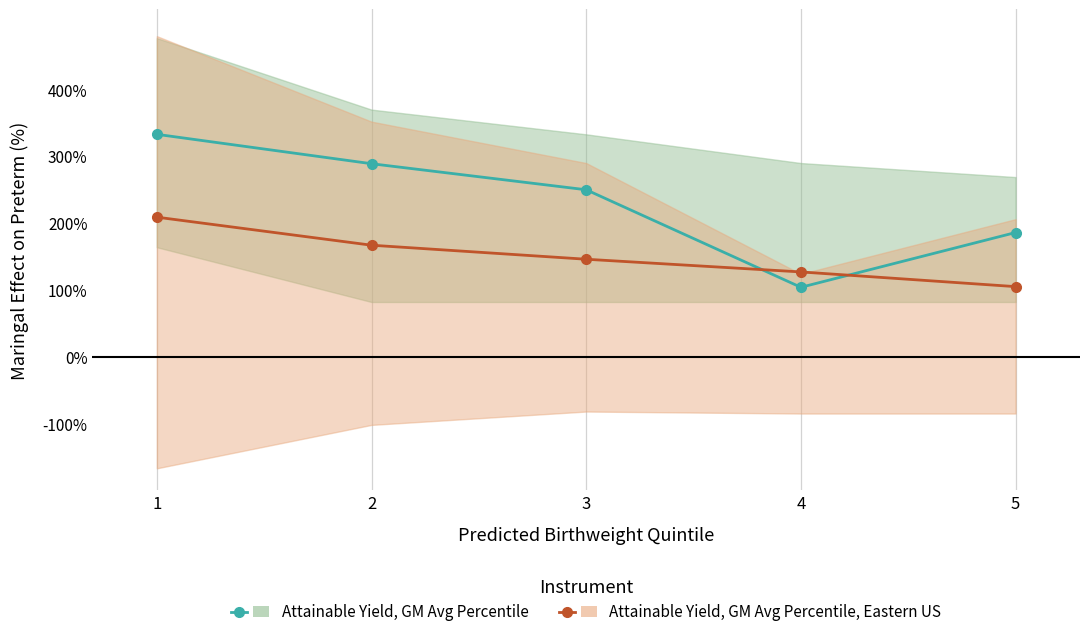

True or false: Attainable Yield, GM Avg Percentile, Eastern US has a value of 235 at 2.

False